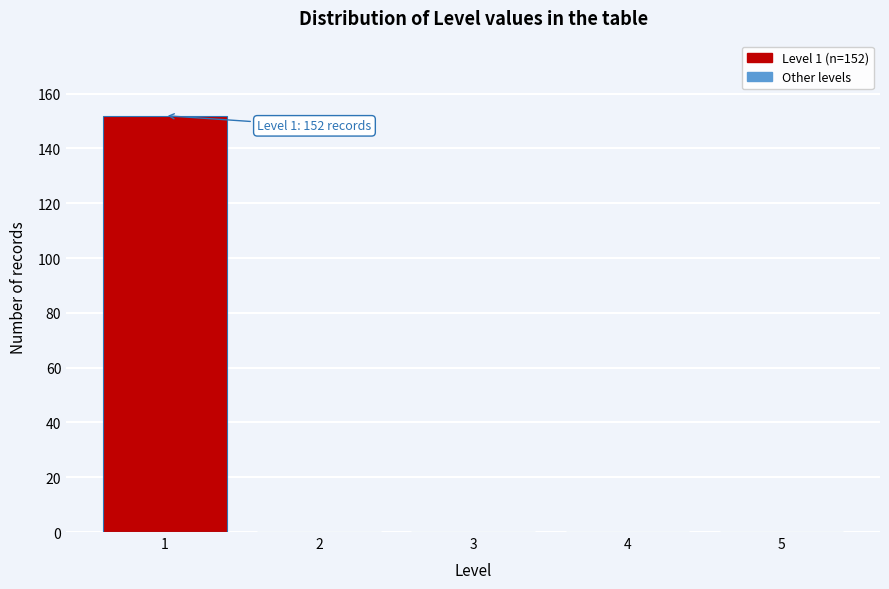

Which range on the x-axis has the tallest bar?

0.5 to 1.5